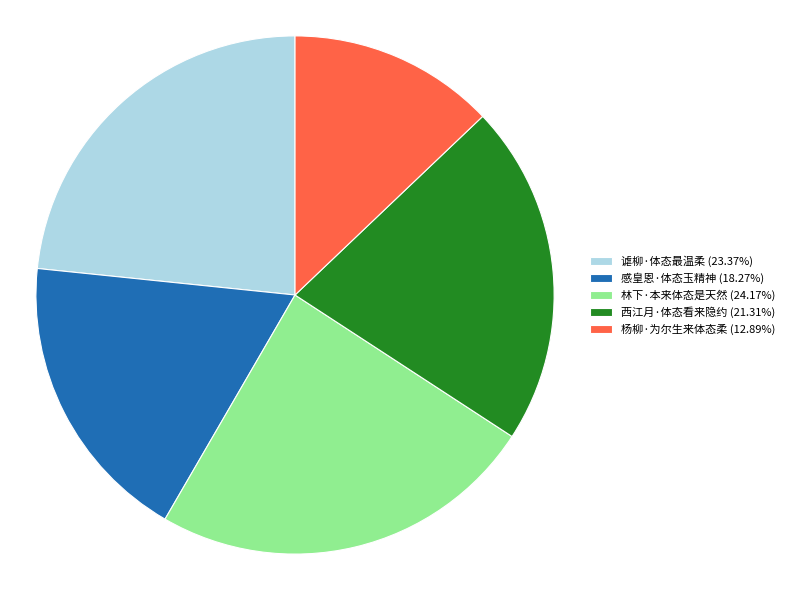

Is 西江月·体态看来隐约 the majority of the pie?

No